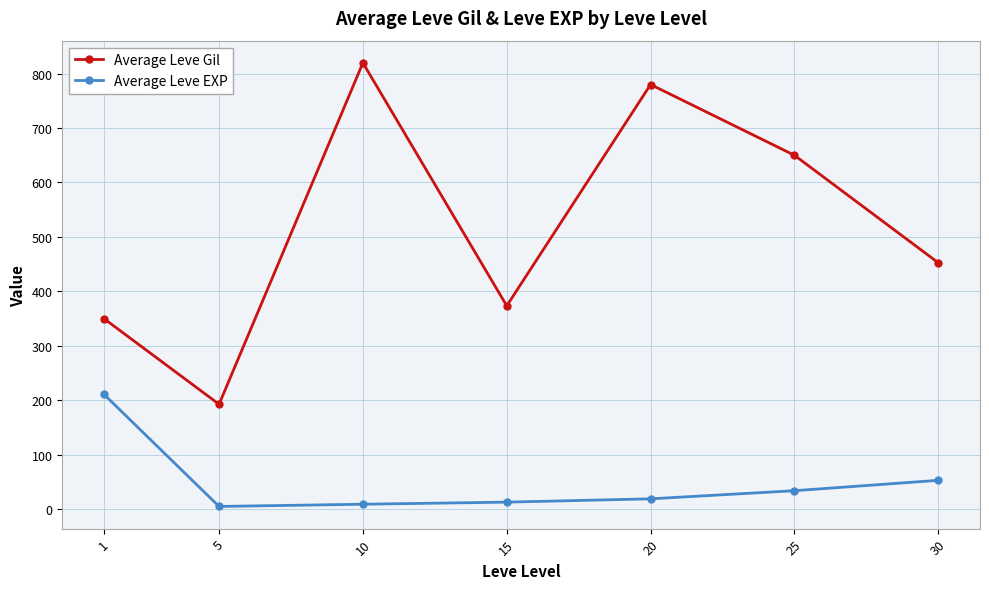

True or false: Average Leve Gil and Average Leve EXP intersect in this chart.

False